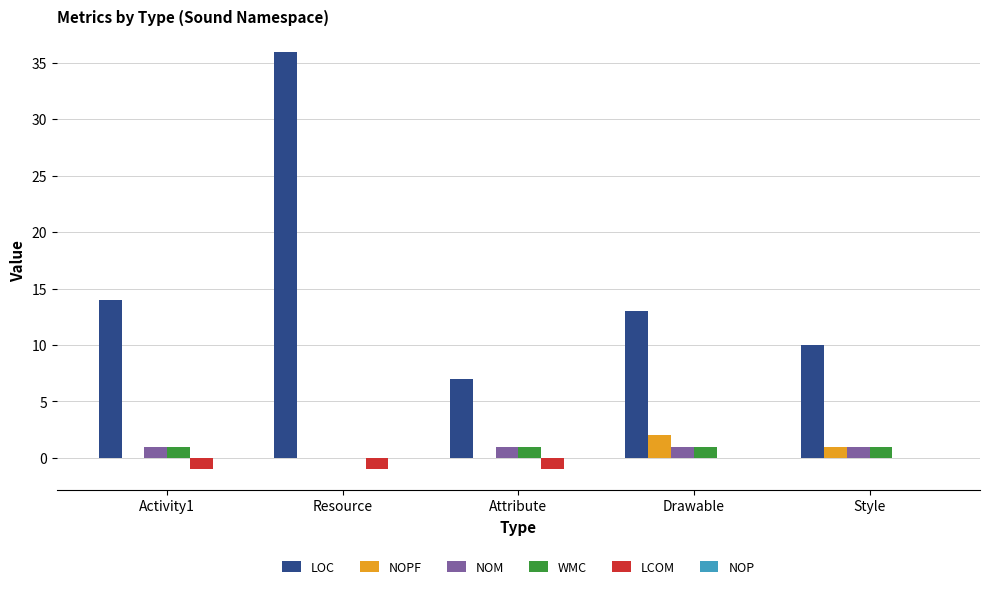

Which category has the highest value in the NOPF series?

Drawable